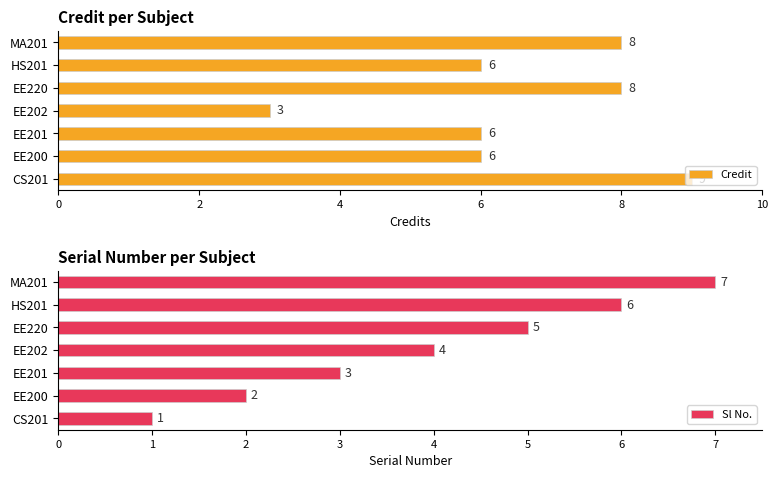

Reading left to right, list all the values displayed in this chart.

Credit: 9	6	6	3	8	6	8
Sl No.: 1	2	3	4	5	6	7